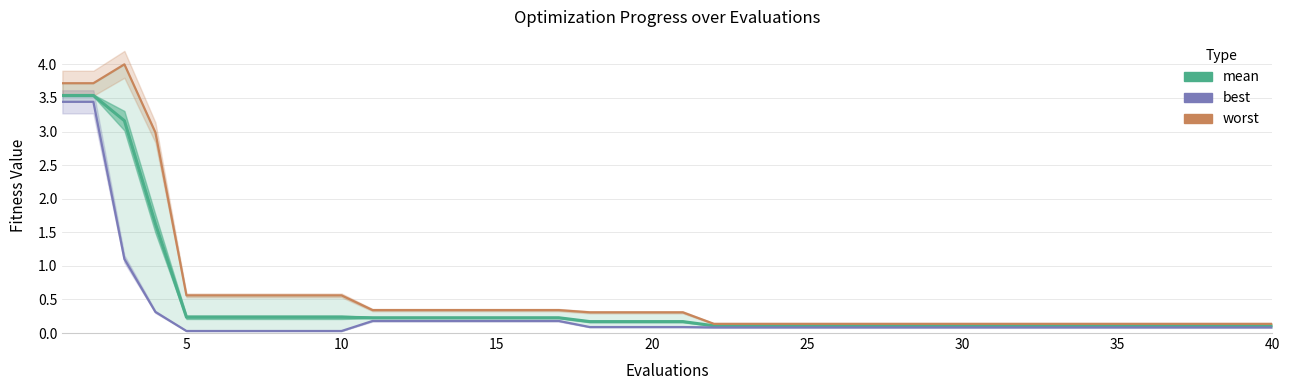

True or false: worst and best cross at least once.

False